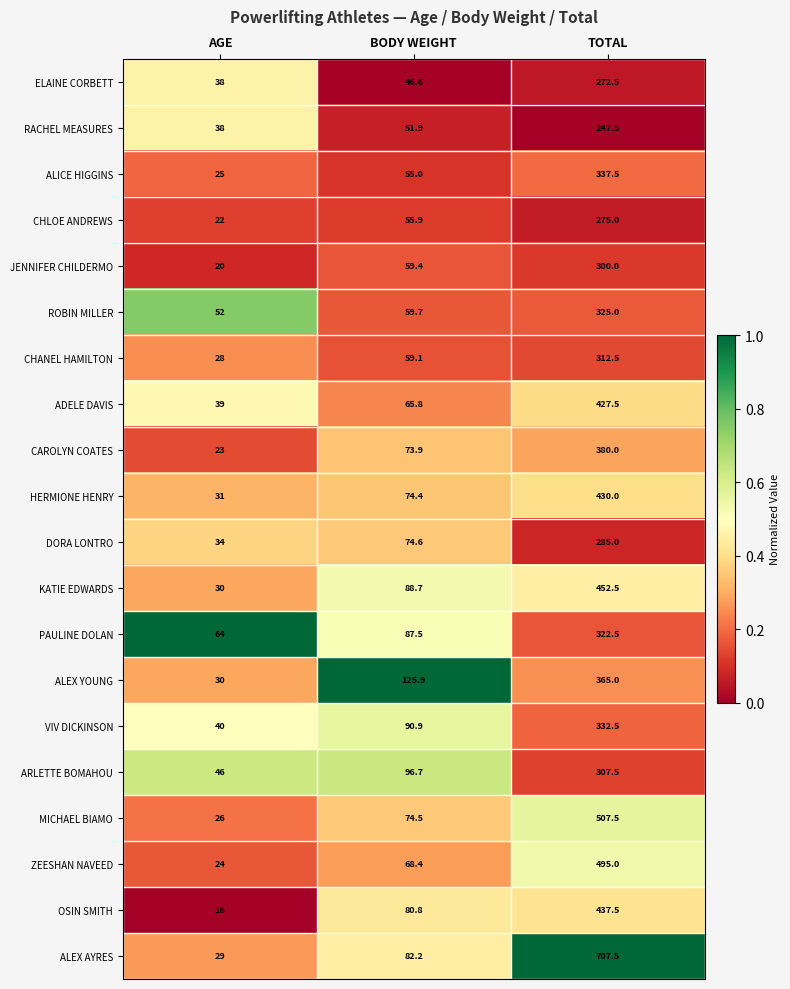

Which category has the lowest value across all series?

AGE